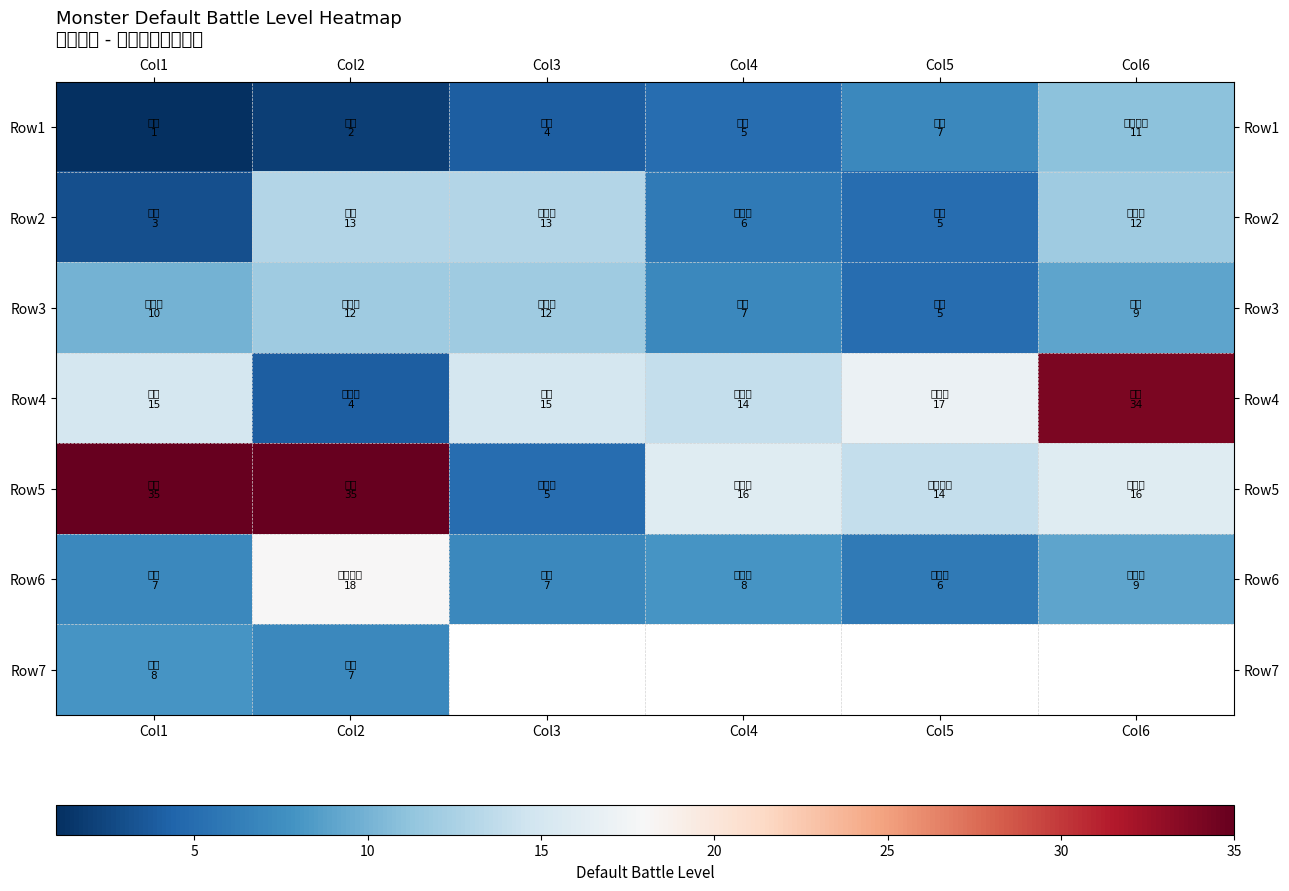

What is the total value across all series at Col1?

79.0